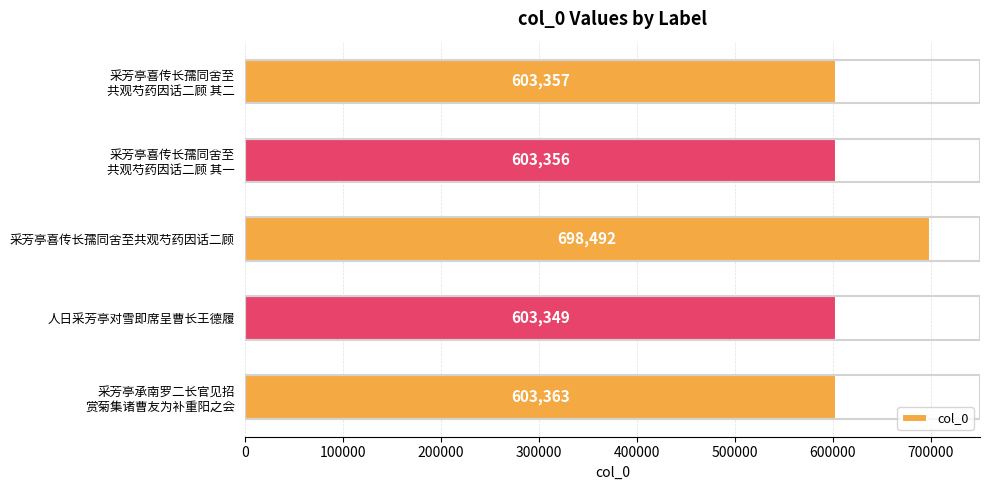

Count the number of data series in this chart.

1